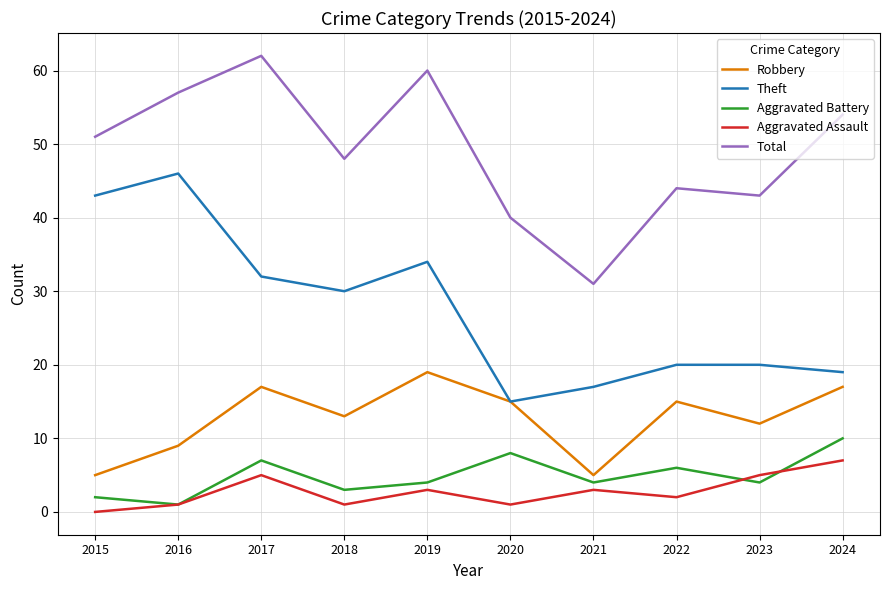

What is the total value across all series at 2018?

95